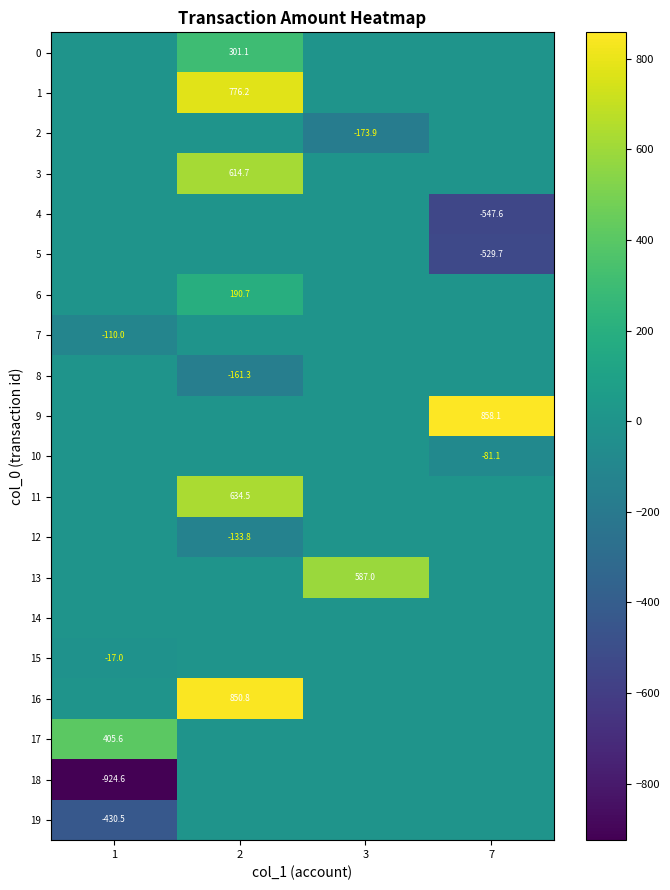

The value of 19 at 1 is -744.4. True or false?

False